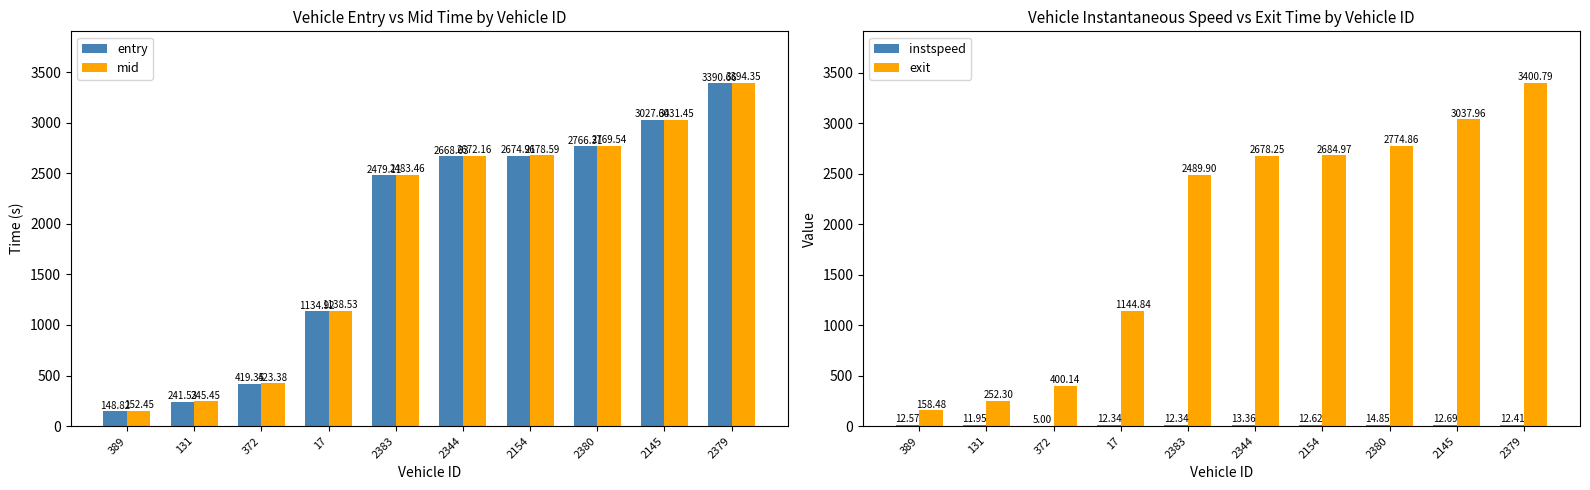

Which label corresponds to the smallest value in the chart?

372